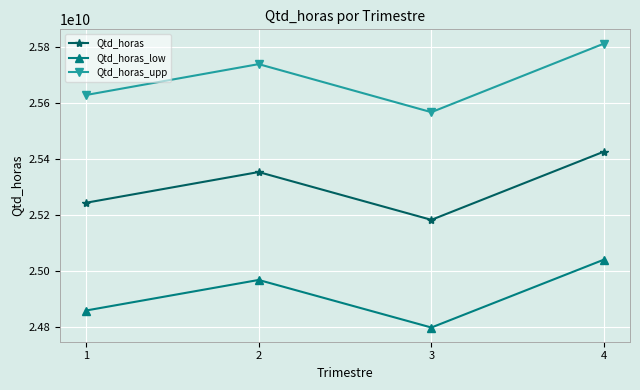

At which label does Qtd_horas_upp reach its peak?

4